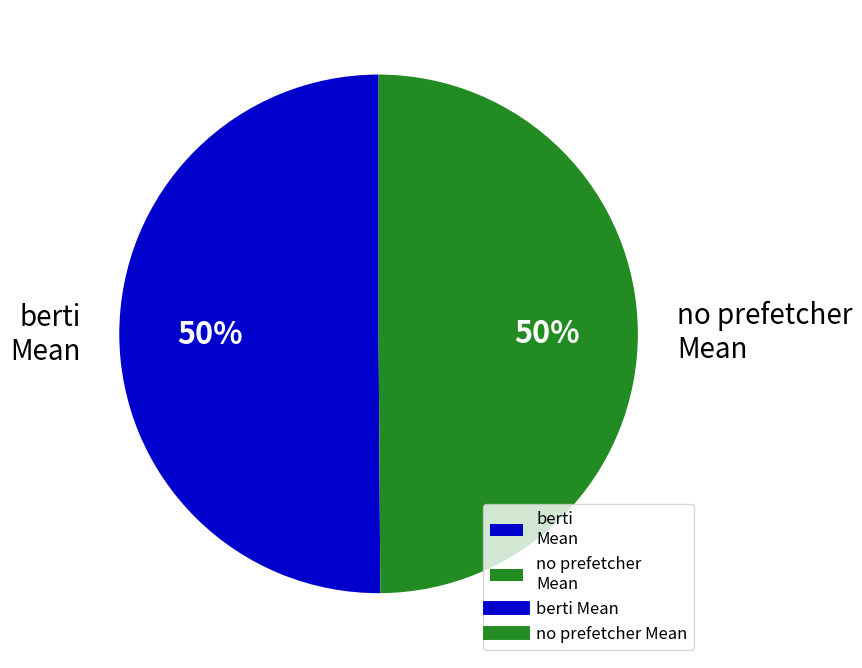

To the nearest percent, what percentage of the pie is no prefetcher Mean?

50%